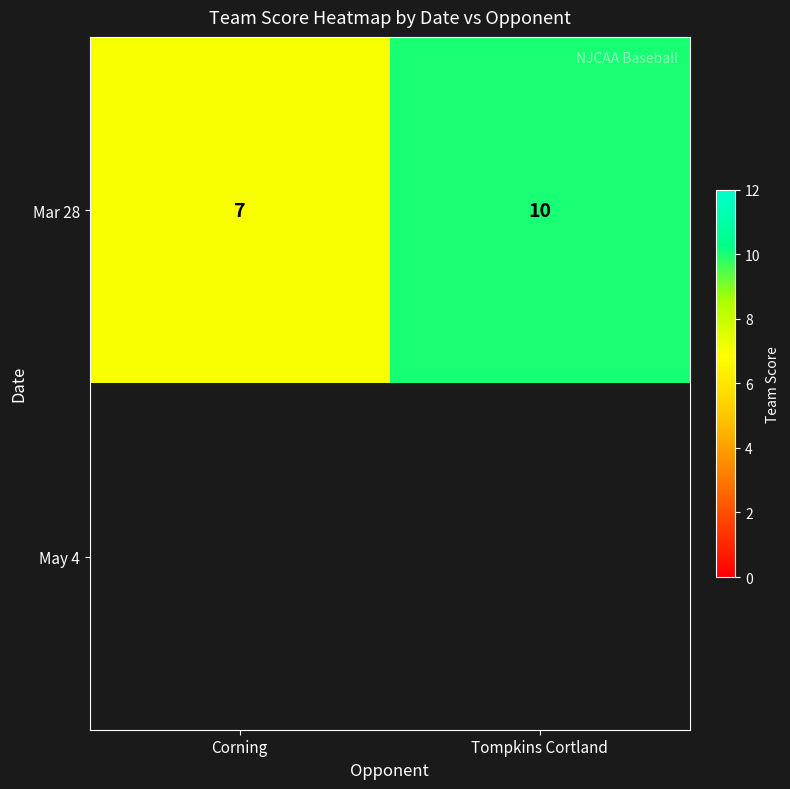

How many Mar 28 values are between 7 and 10?

2